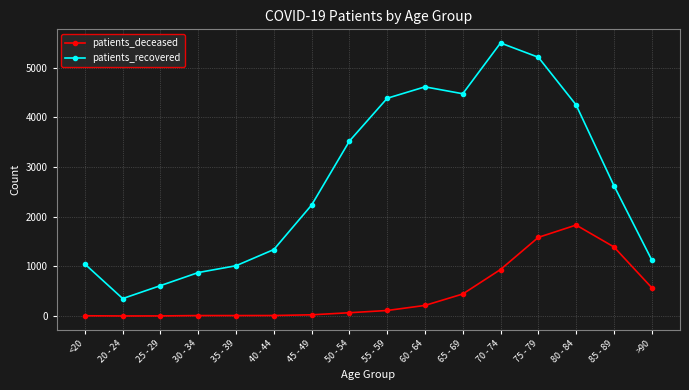

What is the difference between the maximum and minimum values in the patients_deceased series?

1830